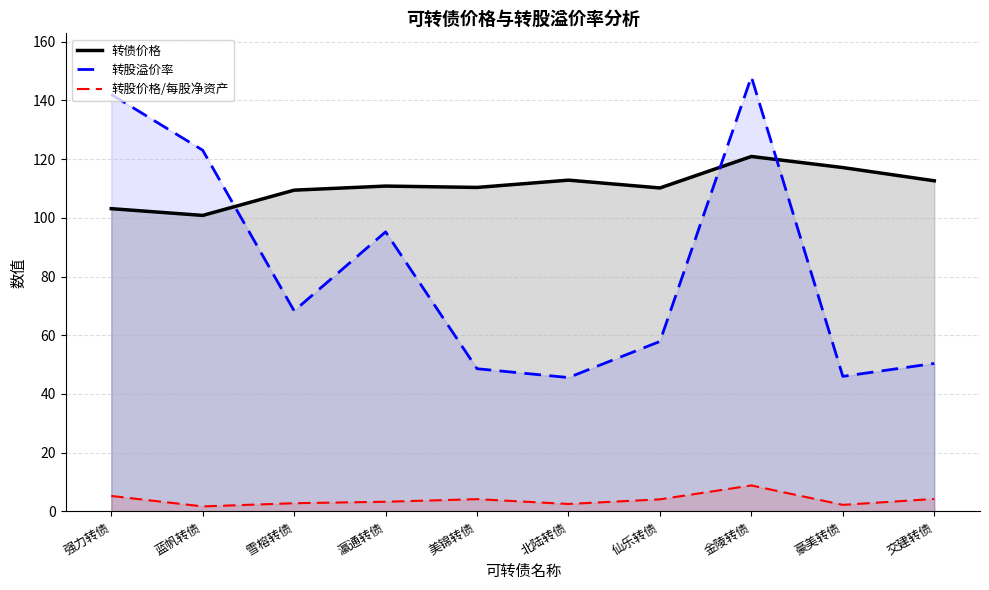

What is the label of the 5th point from the left?

美锦转债